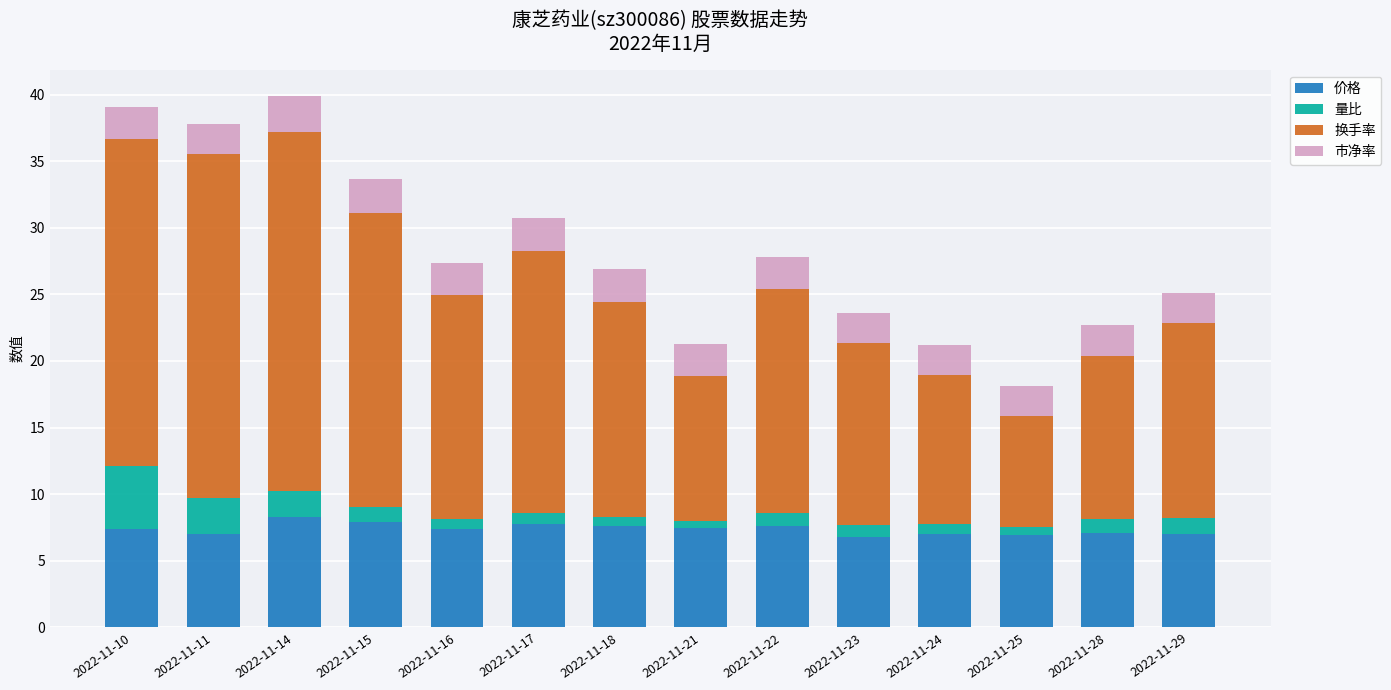

What is the difference between the 价格 values at 2022-11-14 and 2022-11-29?

1.3